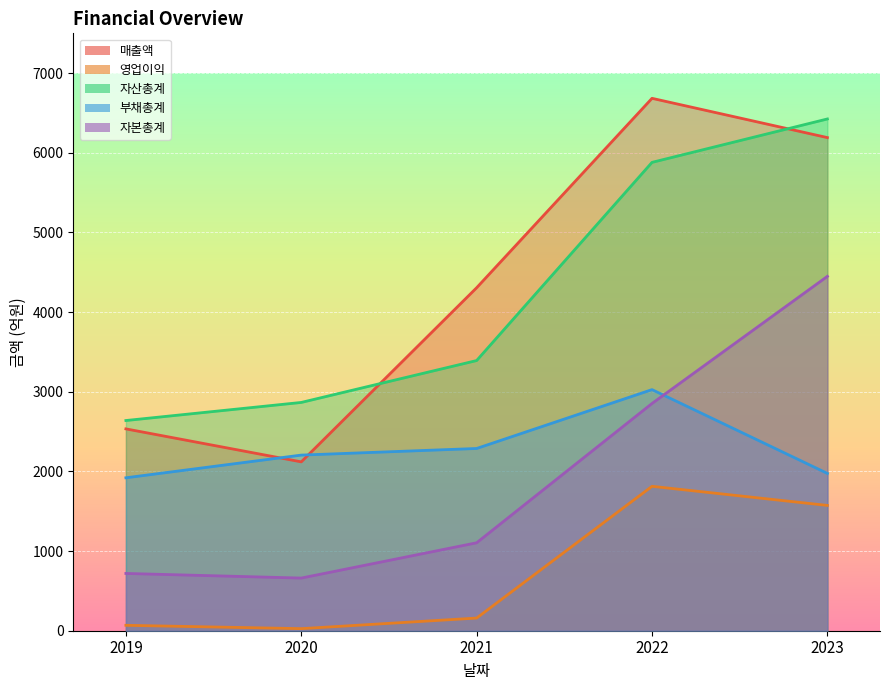

What is the average value of the 자산총계 series?

4240